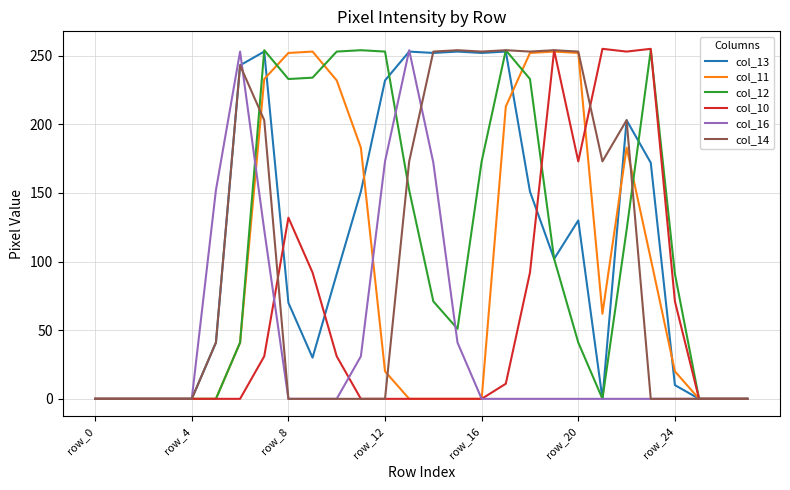

What is the greatest value displayed?

255